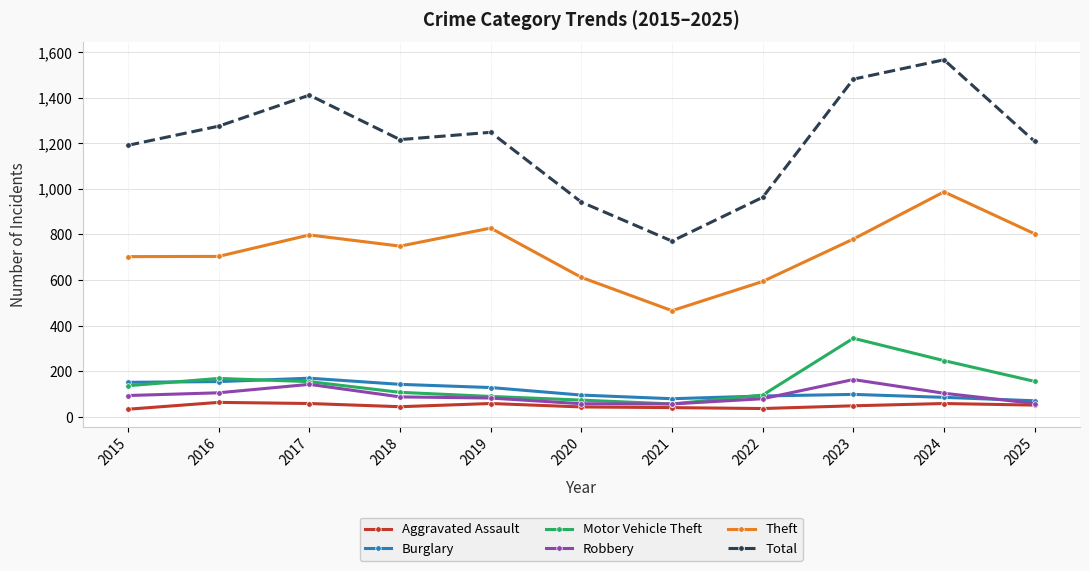

At which category does the chart reach its peak across all series?

2024